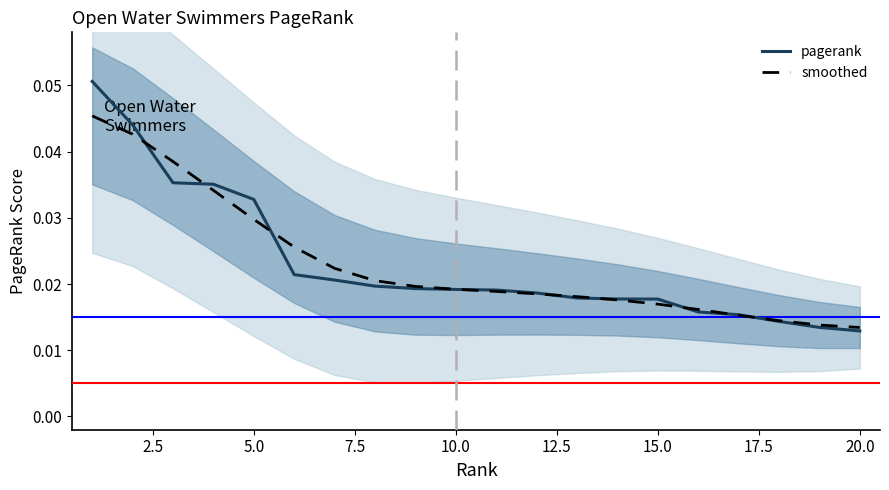

Reading left to right, list all the values displayed in this chart.

pagerank: 0.1	0.0	0.0	0.0	0.0	0.0	0.0	0.0	0.0	0.0	0.0	0.0	0.0	0.0	0.0	0.0	0.0	0.0	0.0	0.0
smoothed: 0.0	0.0	0.0	0.0	0.0	0.0	0.0	0.0	0.0	0.0	0.0	0.0	0.0	0.0	0.0	0.0	0.0	0.0	0.0	0.0